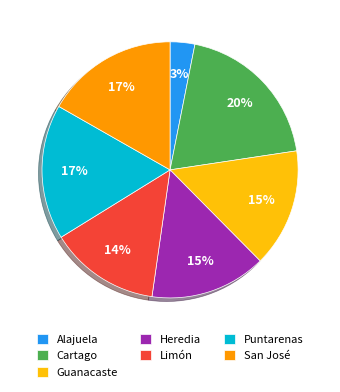

To the nearest percent, what is the difference between the San José and Heredia slice percentages?

2%